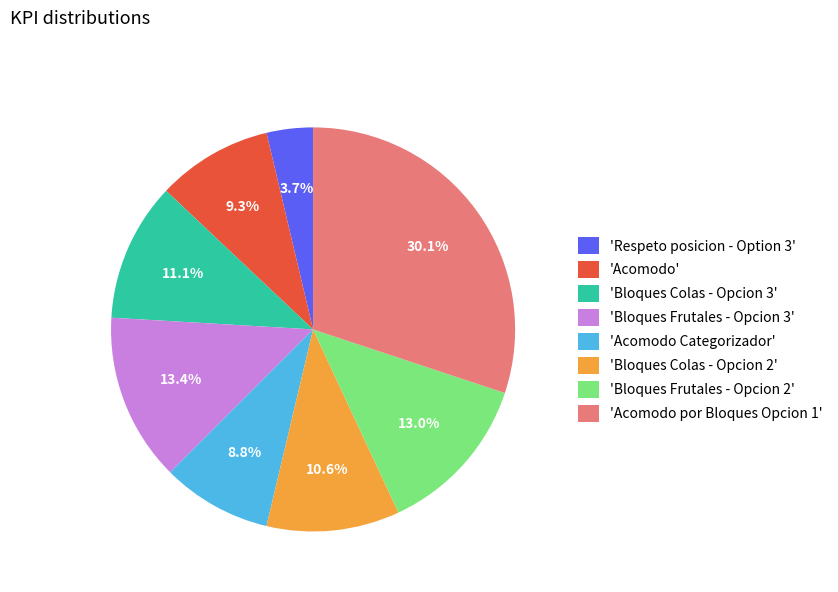

How much of the chart is everything except 'Acomodo'?

90.7%